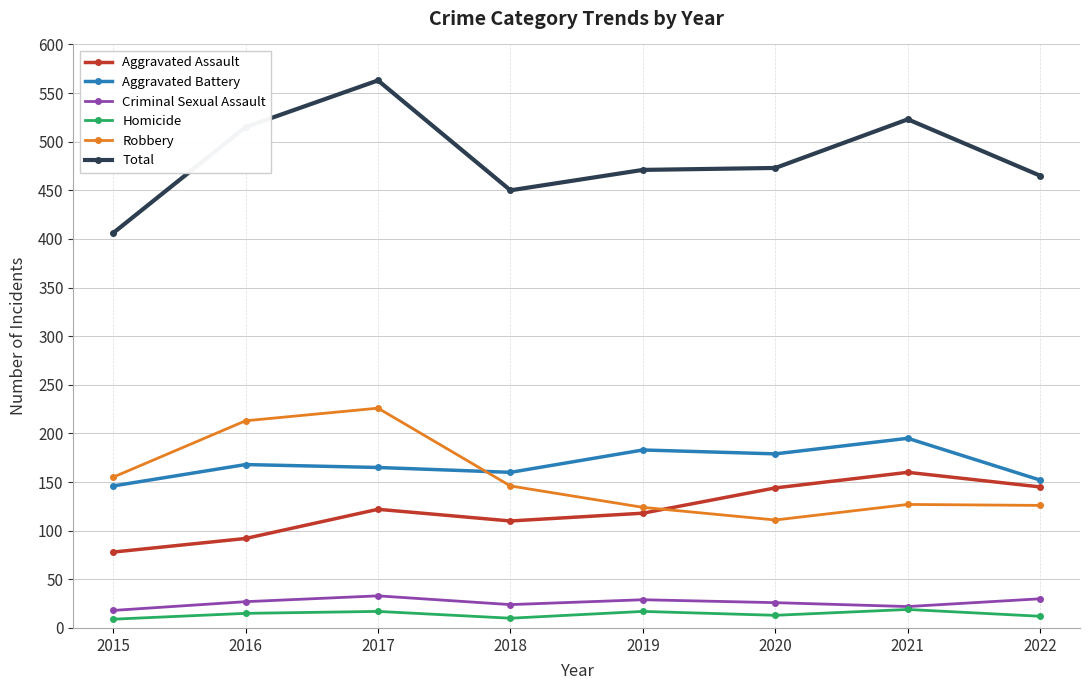

Count the number of categories in the chart.

8